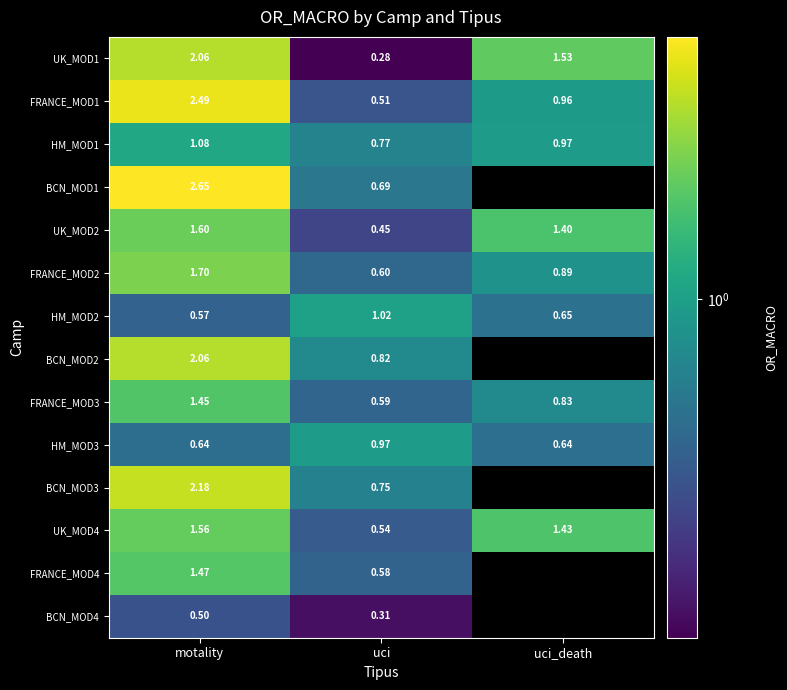

Rank the categories by FRANCE_MOD1 value from lowest to highest.

uci, uci_death, motality